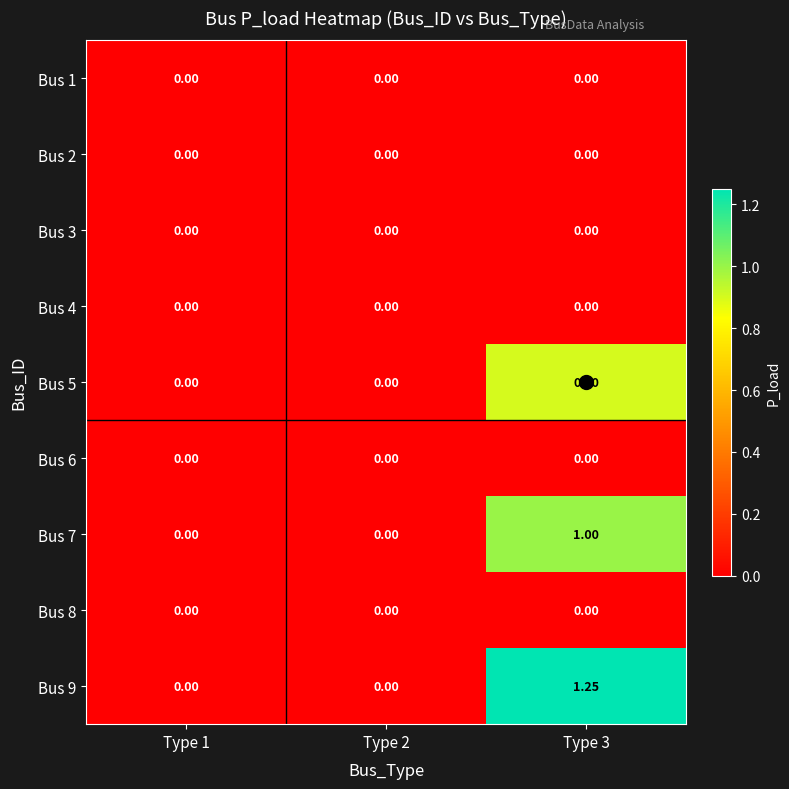

Count the number of categories in the chart.

3